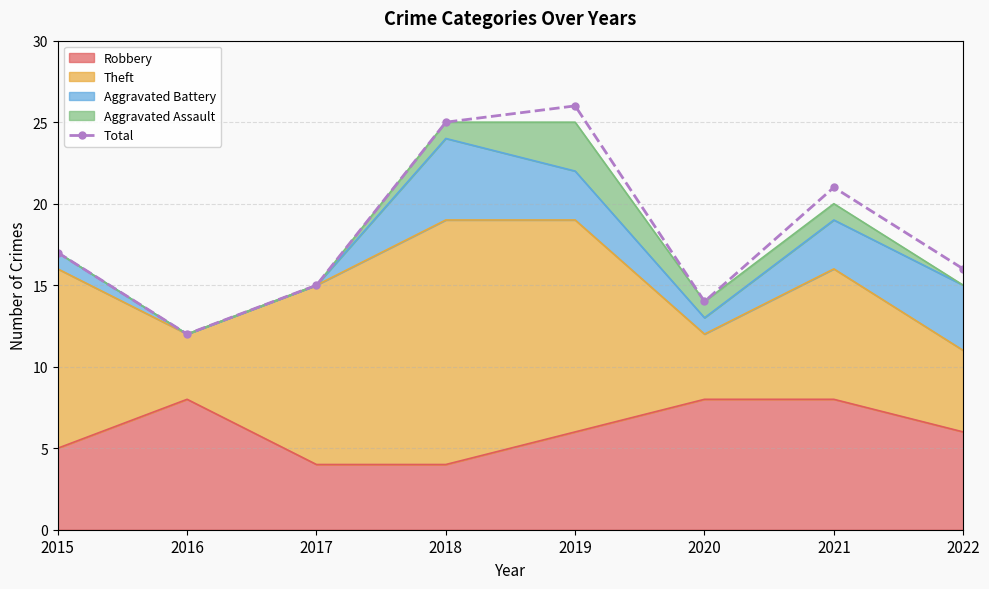

How many interior local peaks (higher than both neighbors) does the data have?

2